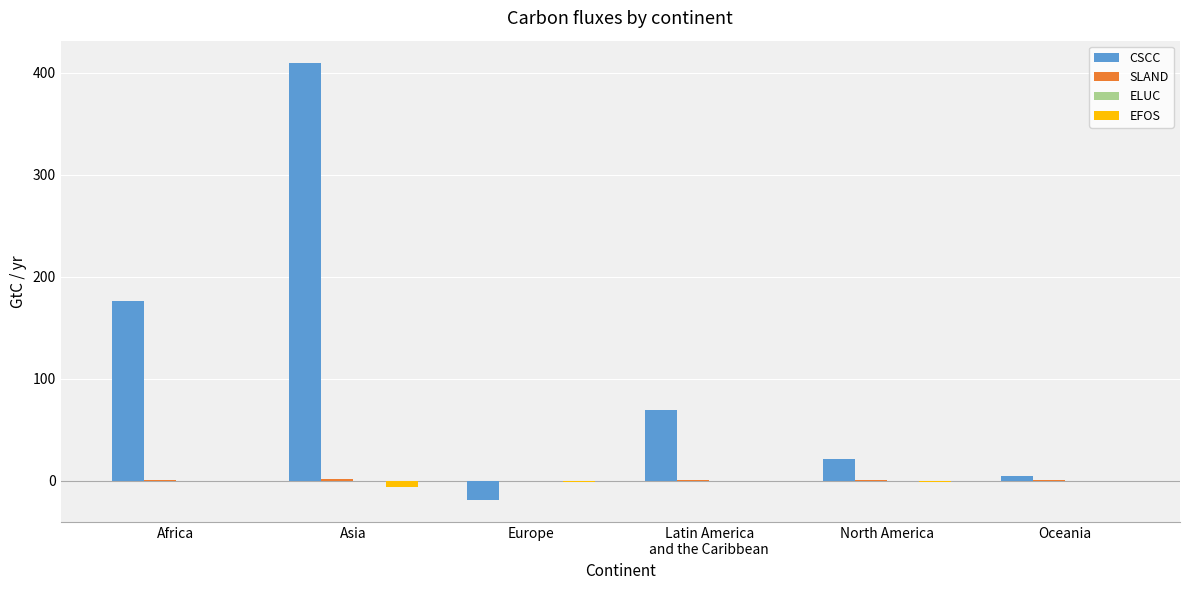

What is the highest value of the CSCC series?

409.9